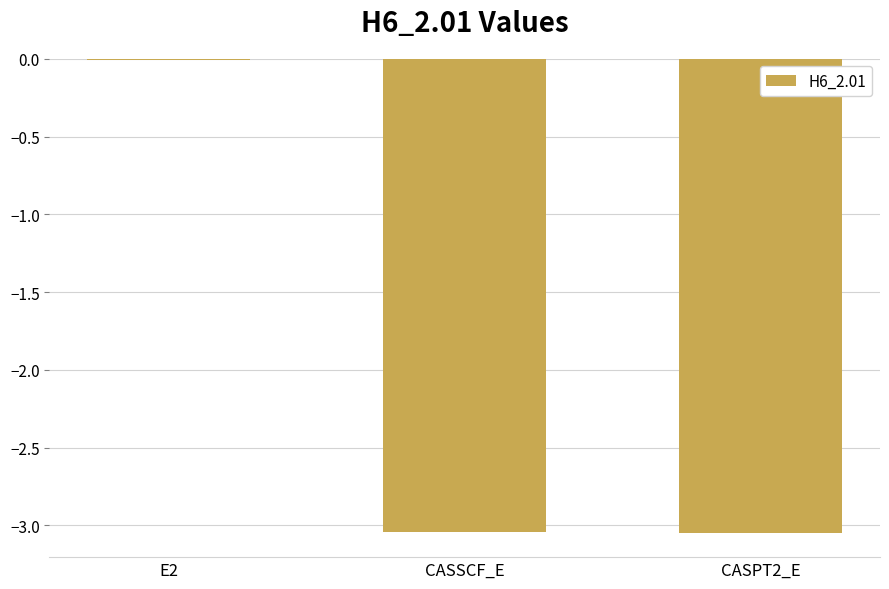

How many values exceed -3?

1